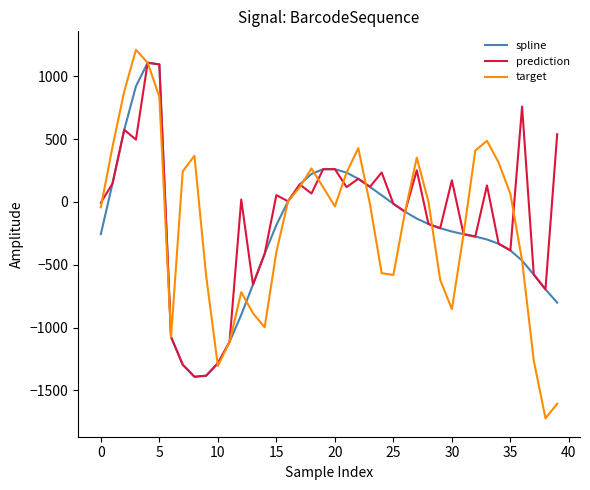

What is the minimum value for spline?

-1392.1